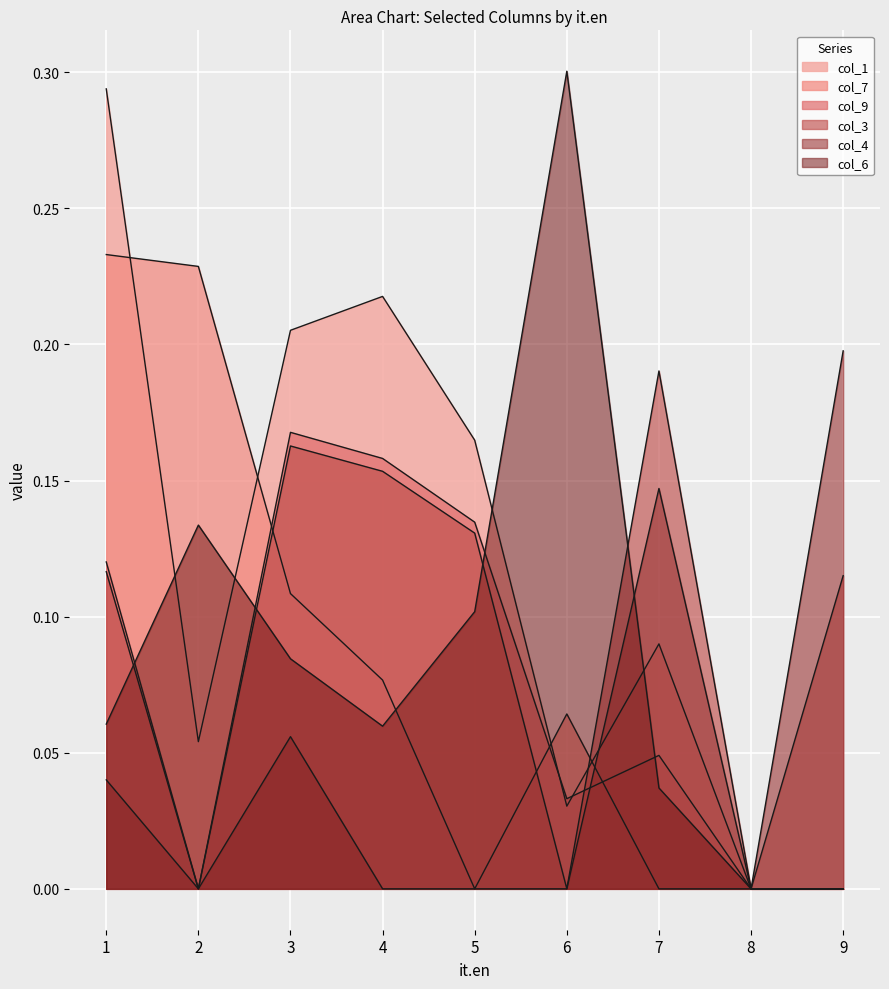

What are all the series names shown in the legend?

col_1, col_7, col_9, col_3, col_4, col_6